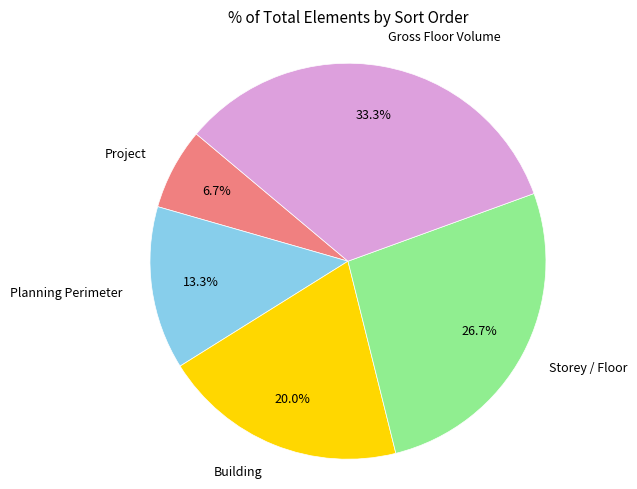

Is there any slice that represents more than half of the pie?

No